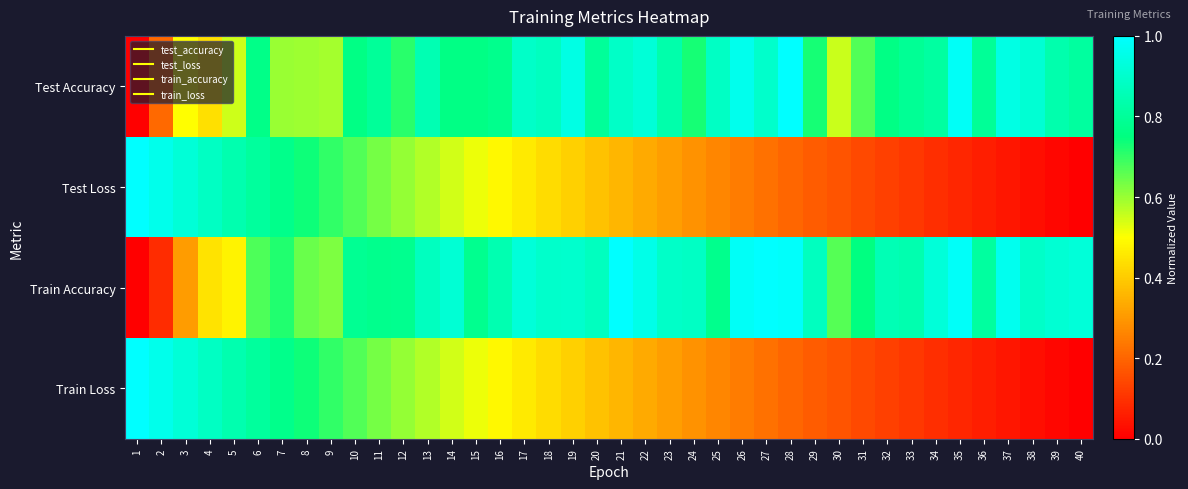

Reading right to left, transcribe all the data shown in this chart.

Test Accuracy: 40=0.8	39=0.8	38=0.9	37=0.9	36=0.8	35=1.0	34=0.8	33=0.8	32=0.8	31=0.7	30=0.6	29=0.7	28=1.0	27=0.9	26=1.0	25=0.9	24=0.7	23=0.8	22=0.9	21=0.9	20=0.8	19=0.9	18=0.9	17=0.9	16=0.8	15=0.8	14=0.8	13=0.9	12=0.7	11=0.8	10=0.8	9=0.6	8=0.6	7=0.6	6=0.8	5=0.5	4=0.4	3=0.5	2=0.2	1=0.0
Test Loss: 40=0.0	39=0.0	38=0.0	37=0.0	36=0.1	35=0.1	34=0.1	33=0.1	32=0.1	31=0.1	30=0.2	29=0.2	28=0.2	27=0.2	26=0.2	25=0.3	24=0.3	23=0.3	22=0.3	21=0.4	20=0.4	19=0.4	18=0.4	17=0.5	16=0.5	15=0.5	14=0.5	13=0.6	12=0.6	11=0.6	10=0.7	9=0.7	8=0.7	7=0.8	6=0.8	5=0.8	4=0.9	3=0.9	2=1.0	1=1.0
Train Accuracy: 40=0.9	39=0.9	38=0.9	37=1.0	36=0.8	35=1.0	34=0.9	33=0.8	32=0.9	31=0.8	30=0.7	29=0.9	28=1.0	27=1.0	26=1.0	25=0.8	24=0.9	23=0.9	22=1.0	21=1.0	20=0.9	19=0.9	18=0.9	17=0.9	16=0.8	15=0.8	14=0.9	13=0.9	12=0.8	11=0.8	10=0.8	9=0.6	8=0.6	7=0.7	6=0.7	5=0.5	4=0.4	3=0.3	2=0.1	1=0.0
Train Loss: 40=0.0	39=0.0	38=0.0	37=0.0	36=0.1	35=0.1	34=0.1	33=0.1	32=0.1	31=0.1	30=0.2	29=0.2	28=0.2	27=0.2	26=0.2	25=0.3	24=0.3	23=0.3	22=0.3	21=0.4	20=0.4	19=0.4	18=0.4	17=0.5	16=0.5	15=0.5	14=0.5	13=0.6	12=0.6	11=0.6	10=0.7	9=0.7	8=0.7	7=0.8	6=0.8	5=0.8	4=0.9	3=0.9	2=1.0	1=1.0